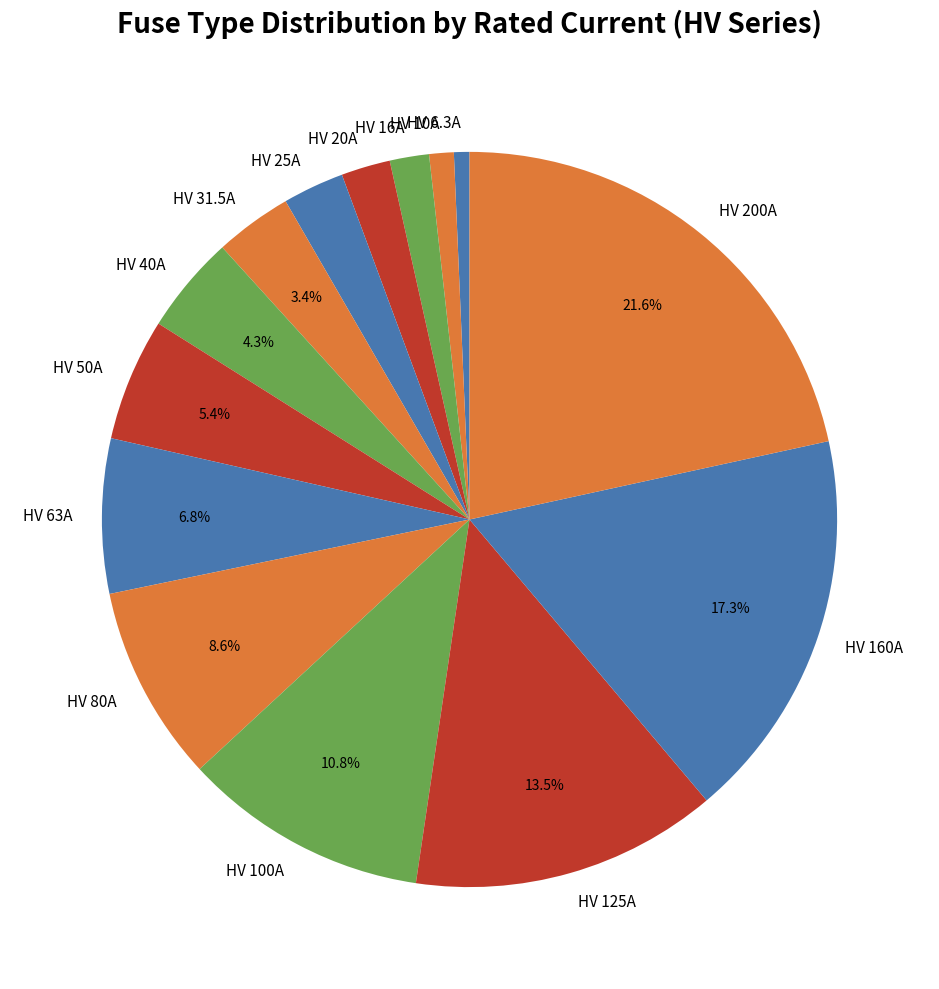

What percentage do HV 50A and HV 100A together represent?

16.2%